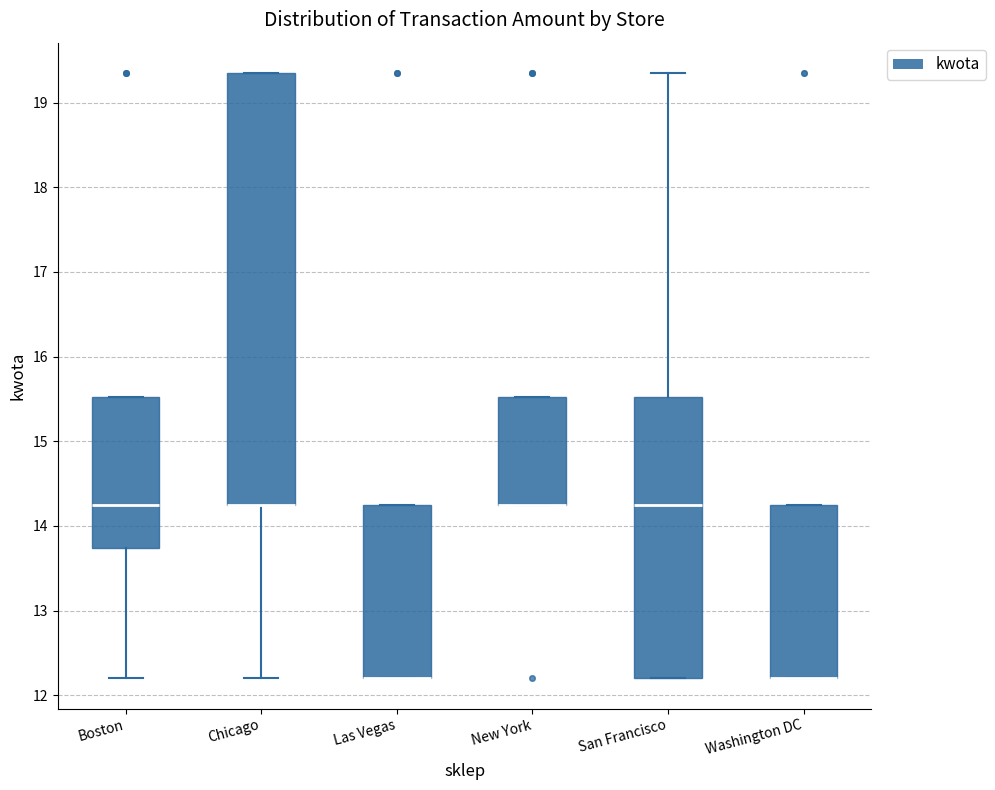

Comparing the boxes themselves (not the whiskers), which one is the tallest?

Chicago